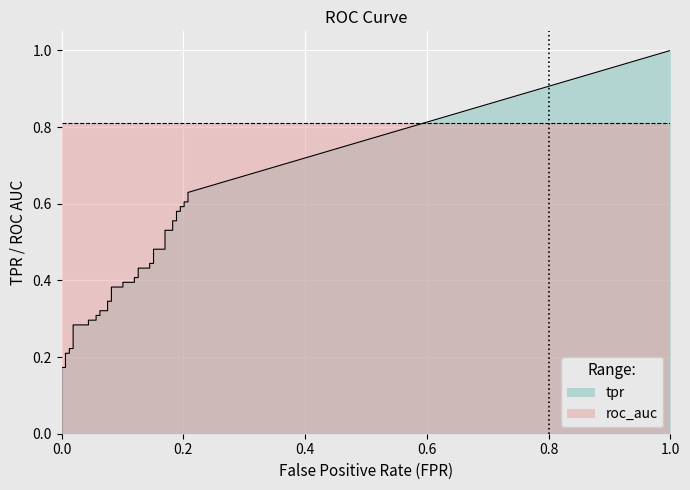

True or false: tpr and fpr cross at least once.

False